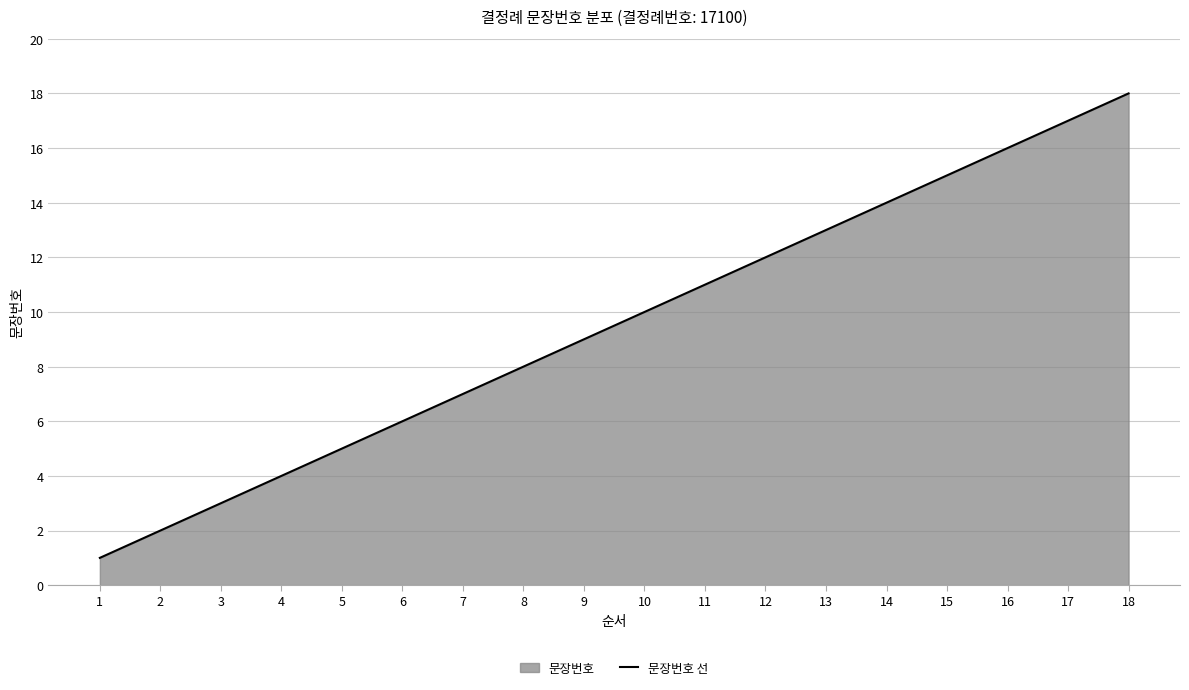

How many lines are shown in the chart?

1